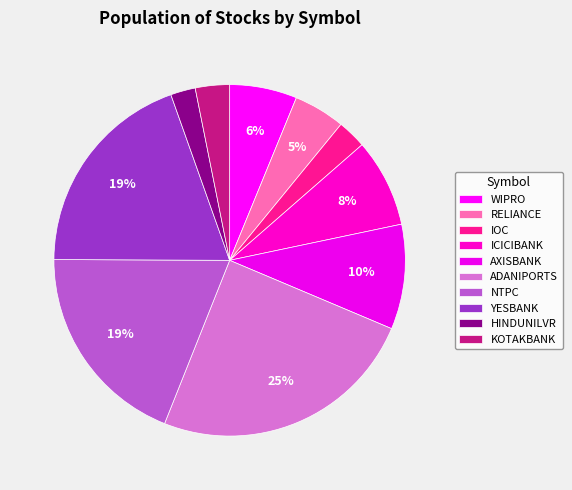

What is the change in value from IOC to ICICIBANK?

+854784